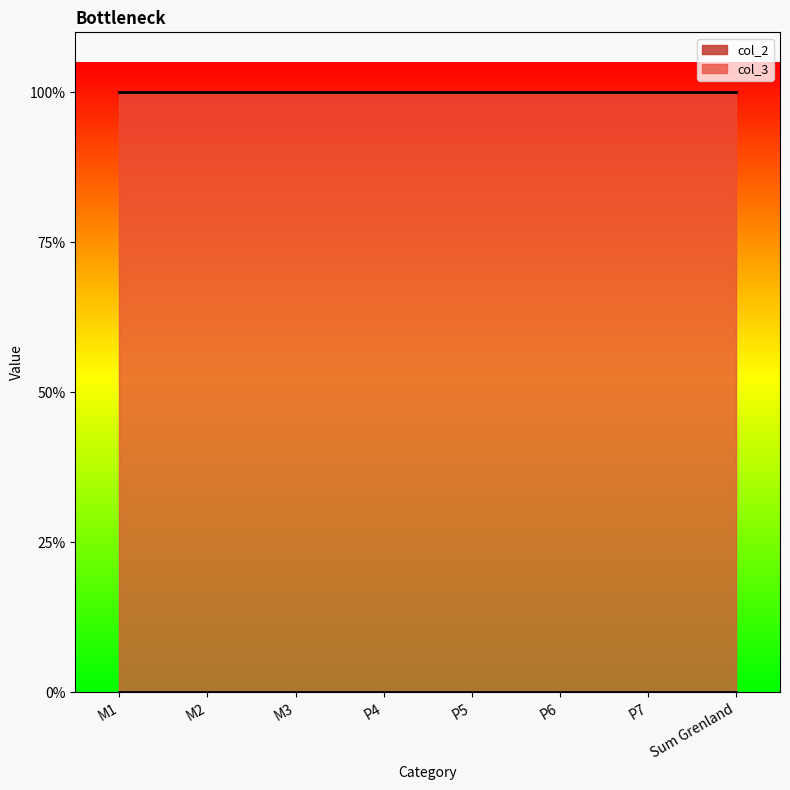

What is the difference between the highest and lowest values at M3?

1